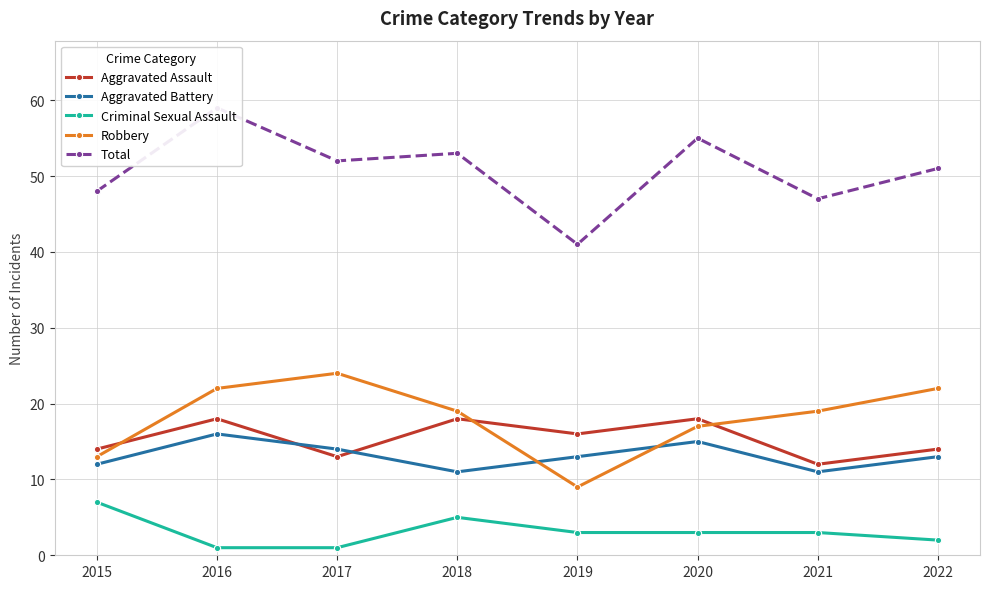

How many categories are shown in the chart?

8